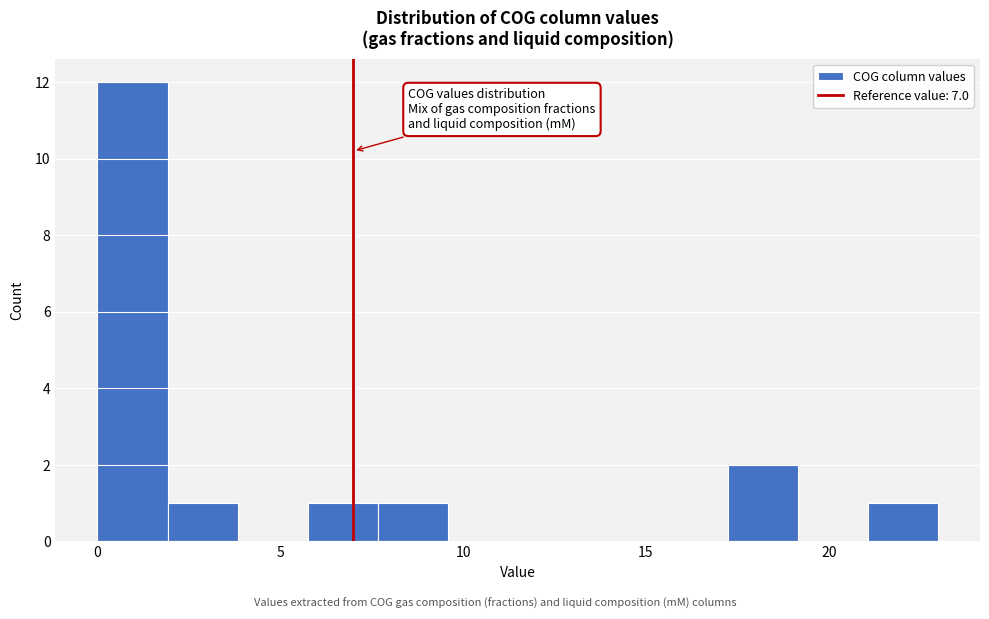

Read against the x-axis, roughly where is the centre of the tallest bar?

1.0